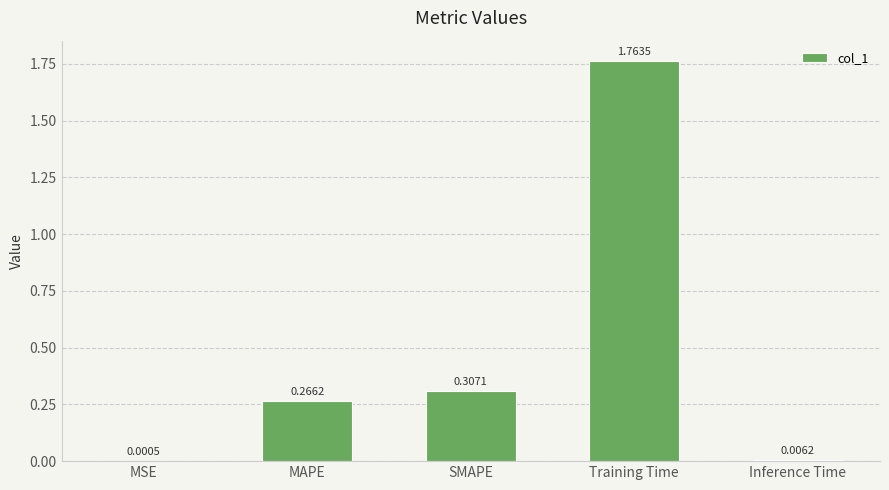

Which category has the highest value across all series?

Training Time